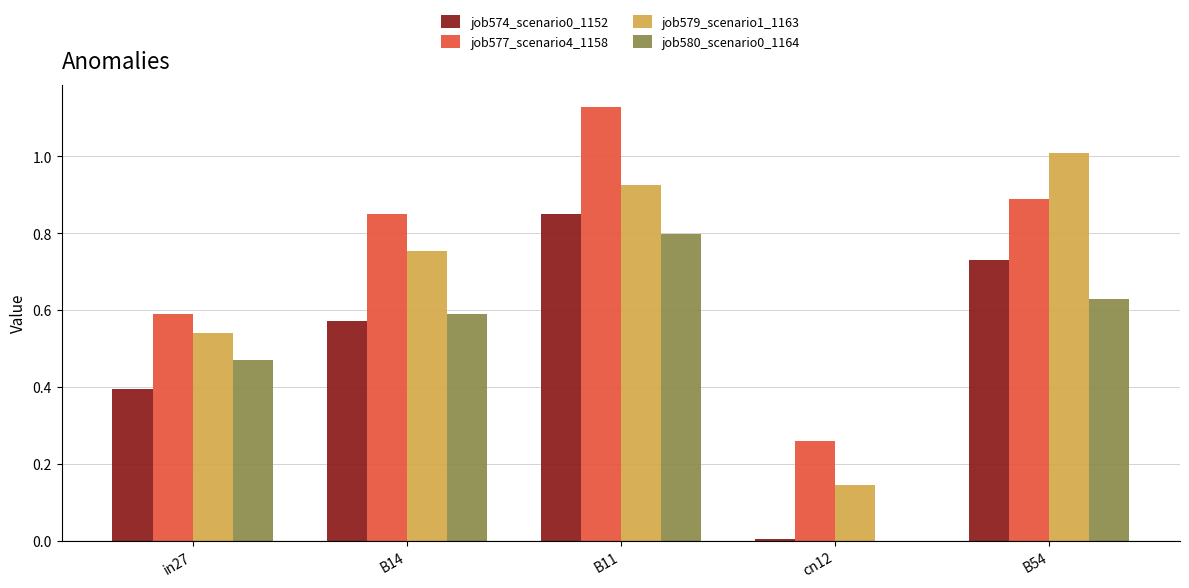

True or false: job574_scenario0_1152 has a value of 0.0 at cn12.

True